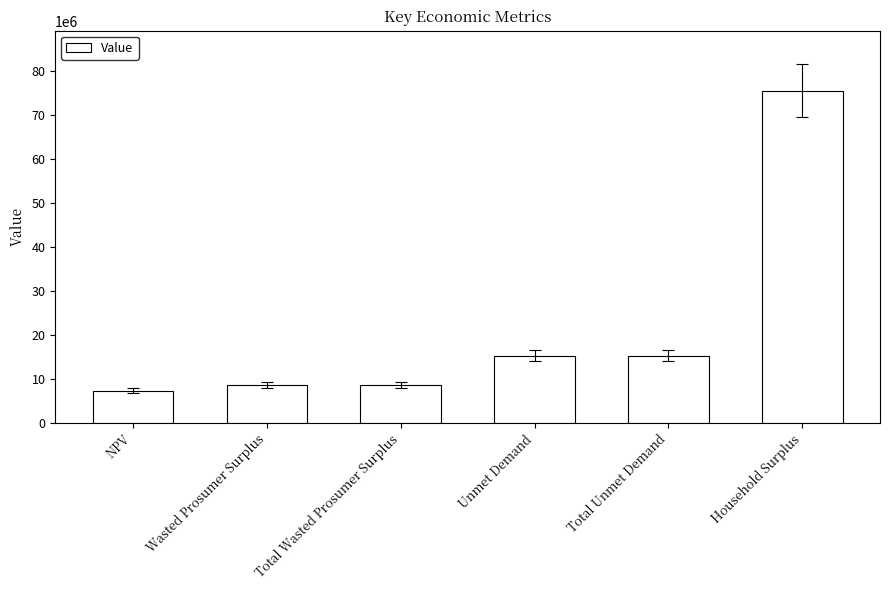

Does the chart contain stacked bars?

No